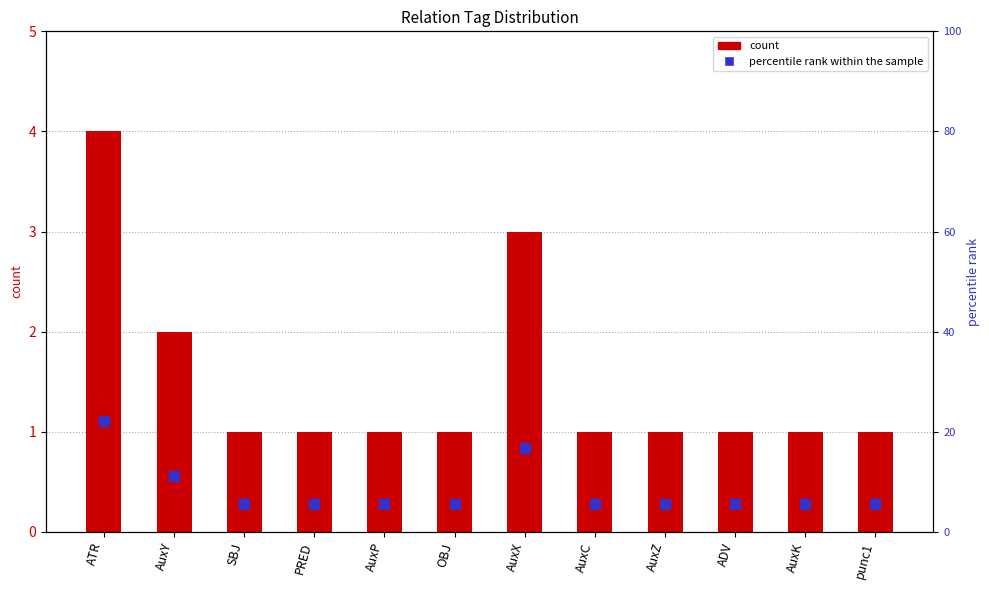

How many series are shown in this chart?

2